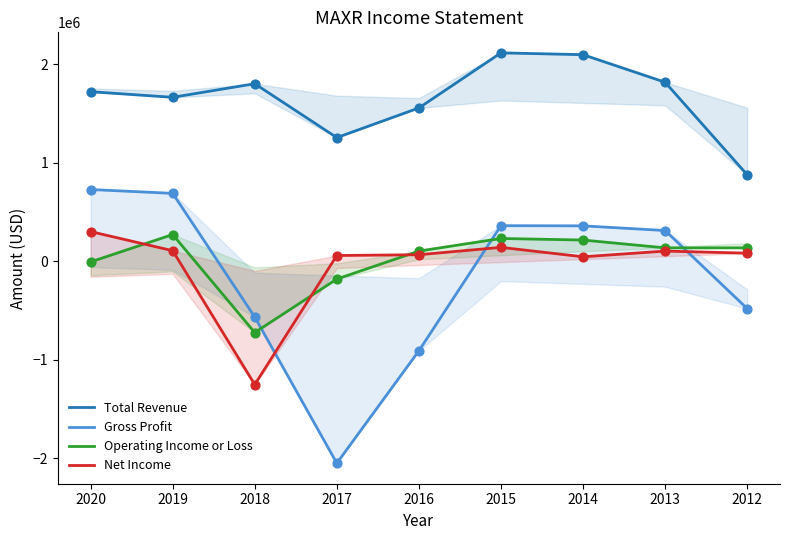

Which series has the largest Y range (max minus min)?

Gross Profit